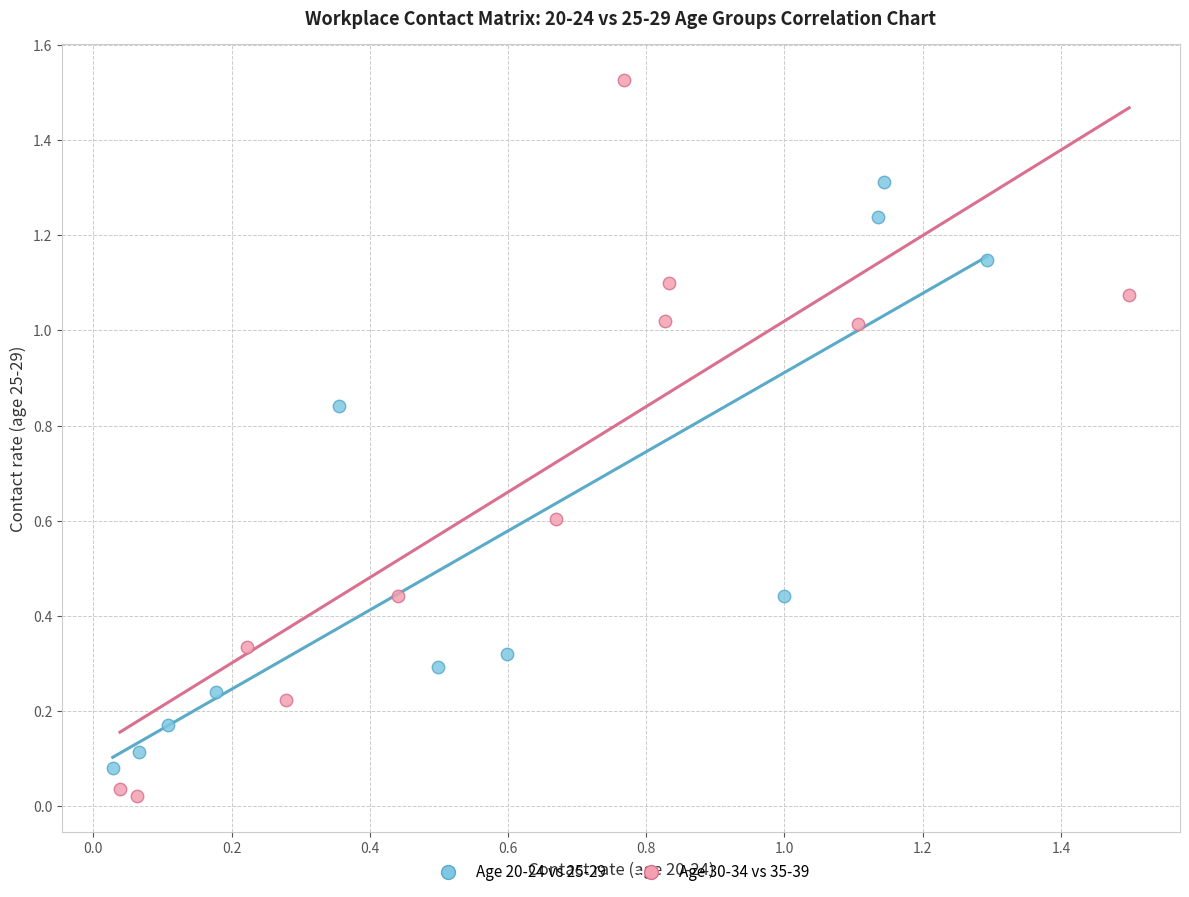

Which series reaches the minimum Y coordinate?

Age 30-34 vs 35-39